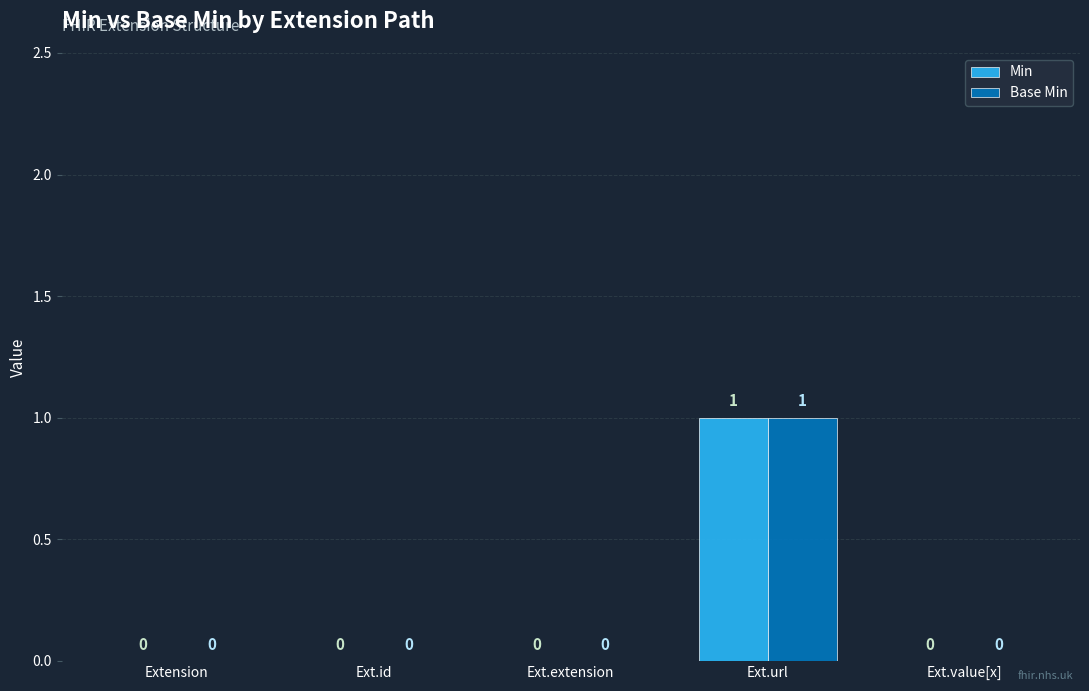

How many Base Min values are between 0 and 1?

5